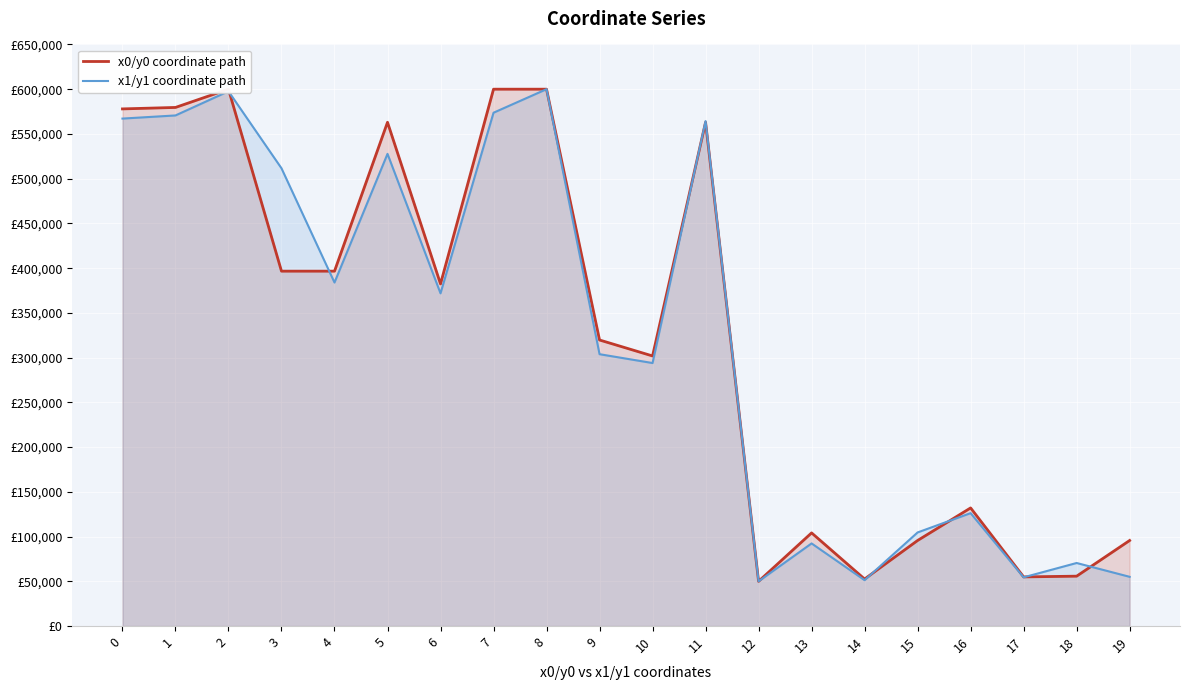

List the series in order of their overall mean, highest first.

x0/y0 coordinate path, x1/y1 coordinate path